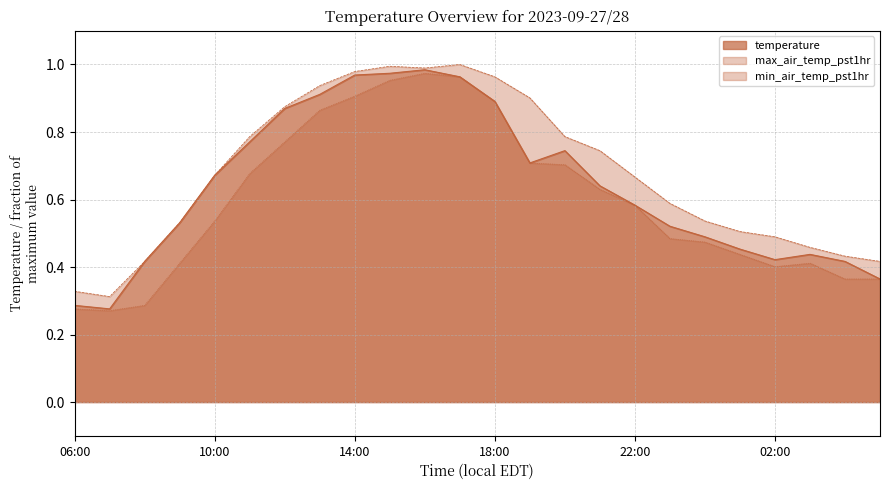

Rank the series by their maximum value, from highest to lowest.

max_air_temp_pst1hr, temperature, min_air_temp_pst1hr